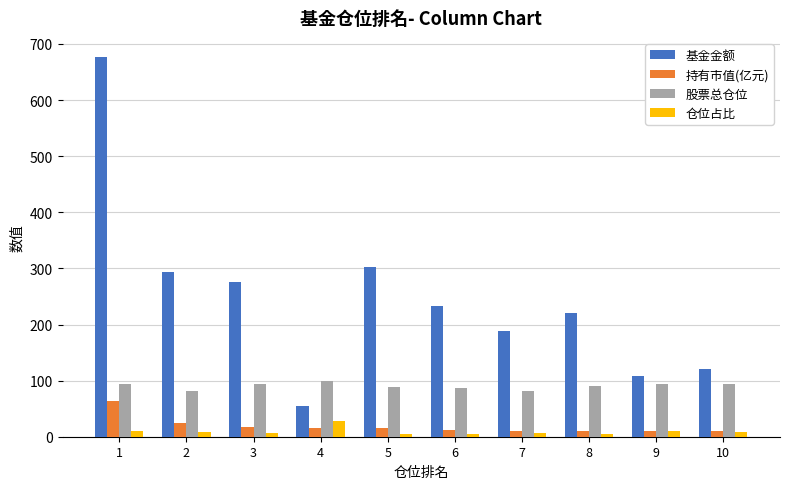

What is the total value across all series at 10?

231.7